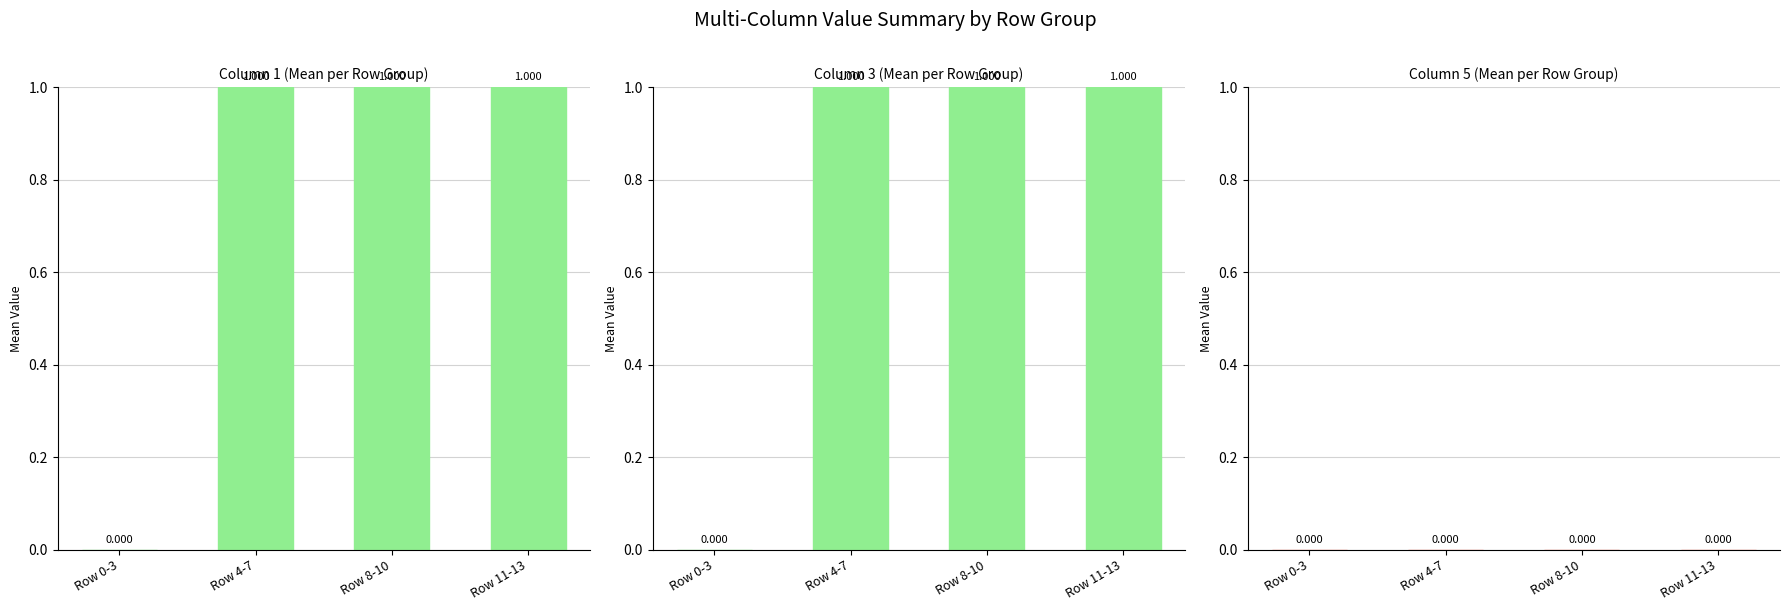

What is the label of the 3rd bar from the right?

Row 4-7